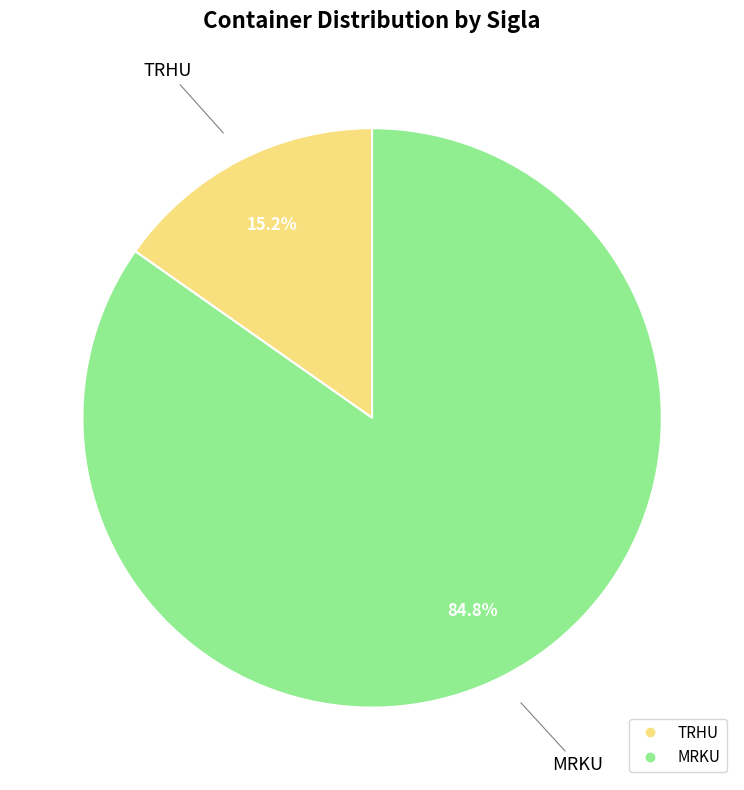

Which category has the smallest portion of the pie?

TRHU